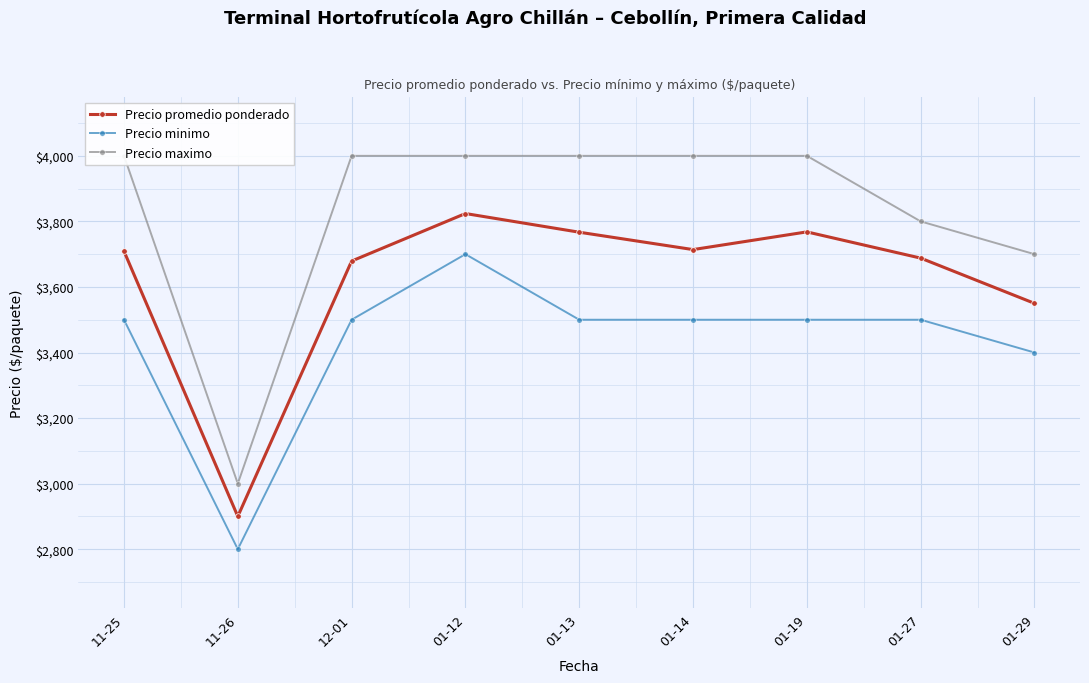

At 01-19, list the series in order from largest to smallest.

Precio maximo, Precio promedio ponderado, Precio minimo